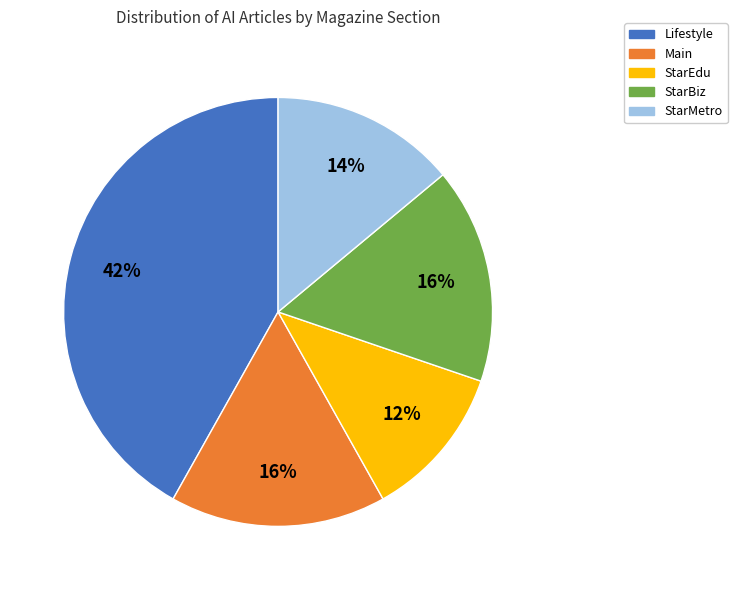

Is the sum of StarEdu and StarBiz greater than half?

No